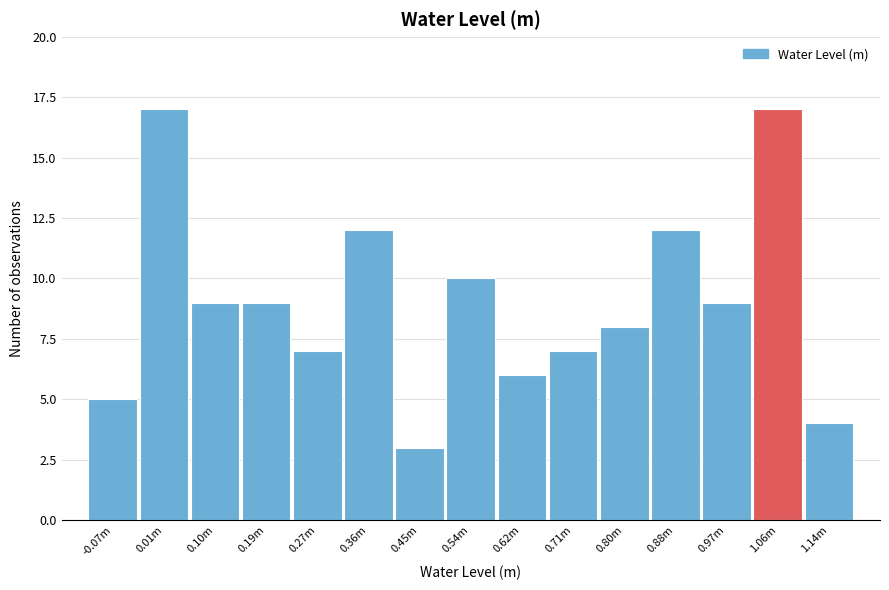

Reading left to right, what are all the values shown in this chart?

5	17	9	9	7	12	3	10	6	7	8	12	9	17	4